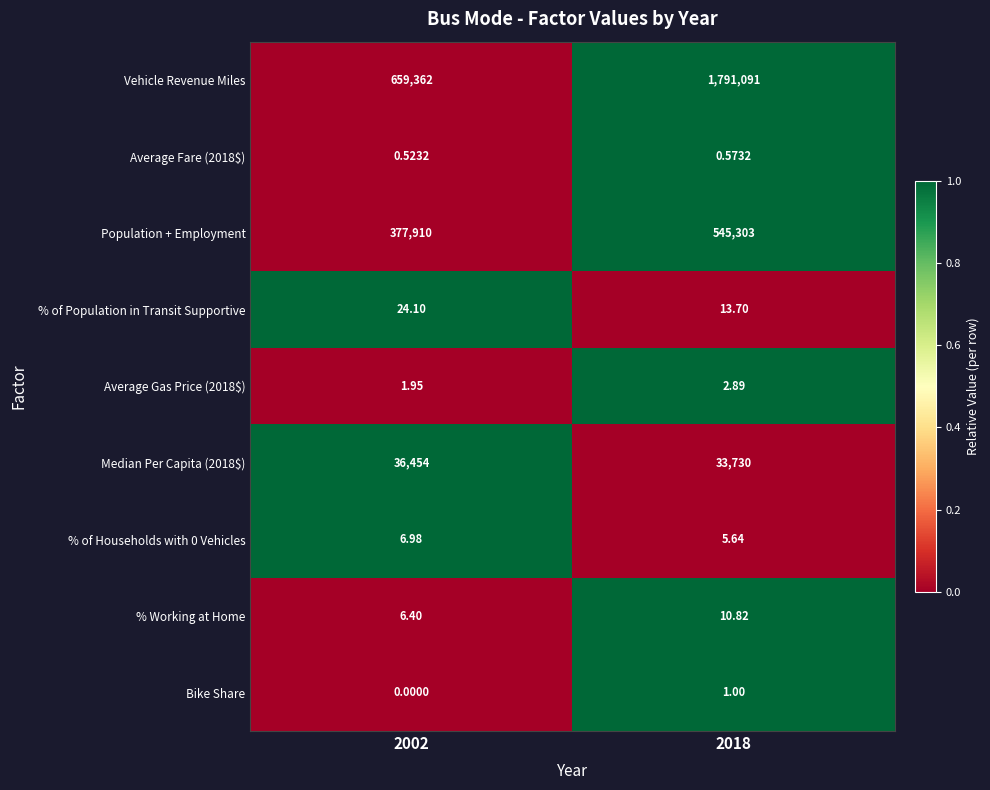

Which series has the largest total across all categories?

Vehicle Revenue Miles